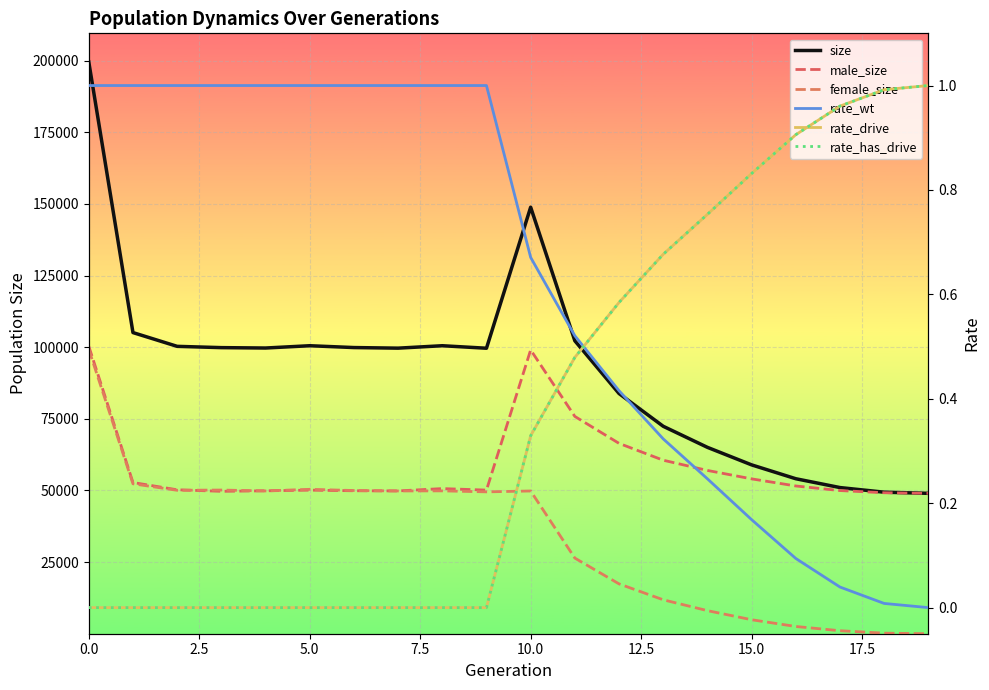

What position from the left is 9?

10